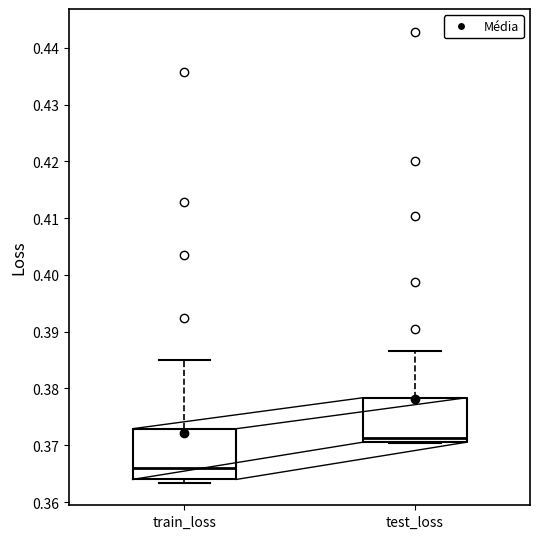

Which box has the lowest median line?

train_loss